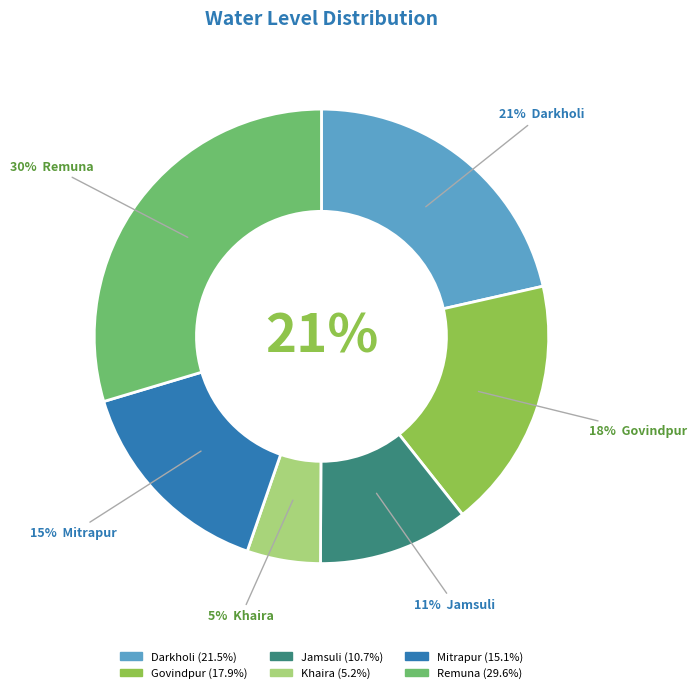

Rank the categories by value from lowest to highest.

Khaira, Jamsuli, Mitrapur, Govindpur, Darkholi, Remuna